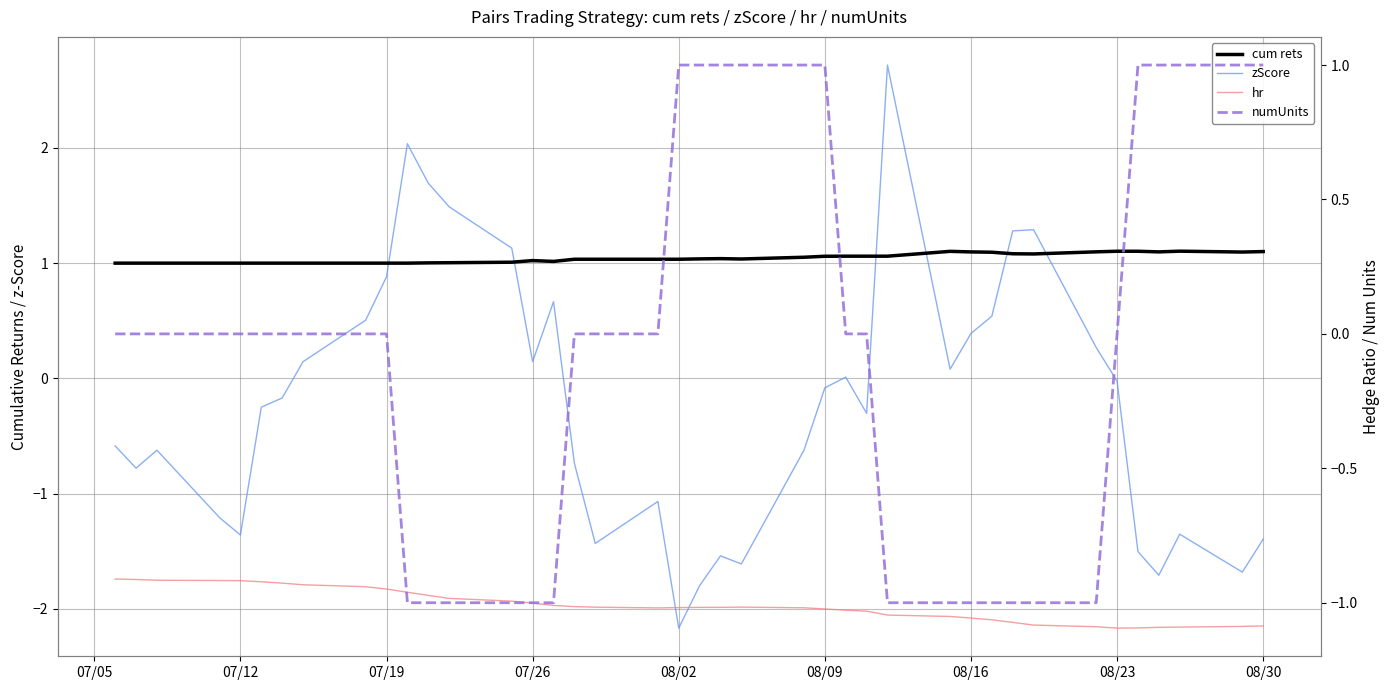

At which label does hr first exceed -1?

07/05